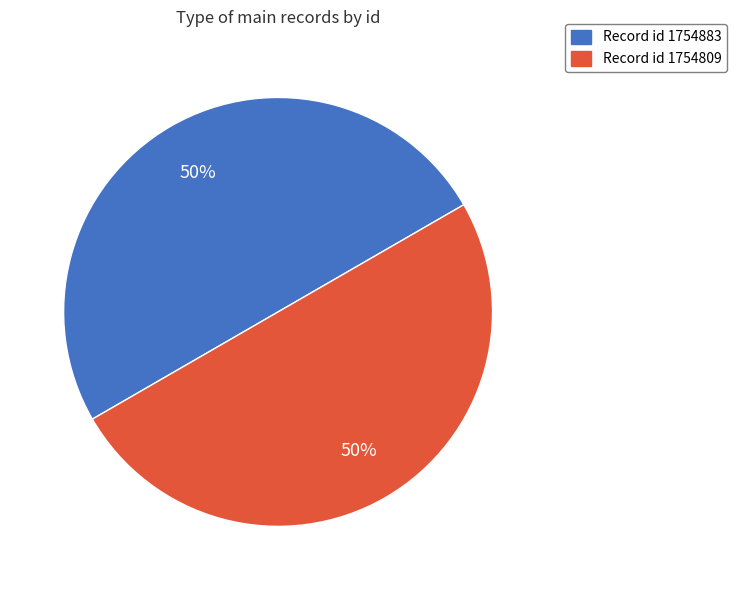

How many segments does this pie chart have?

2